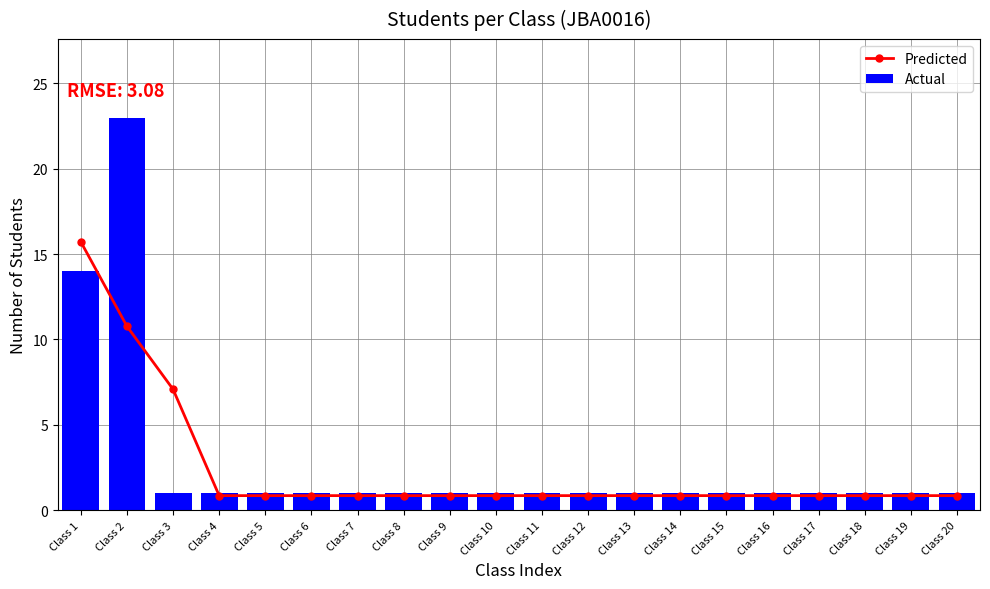

What is the value of the Predicted bar at the 10th from the left?

0.8